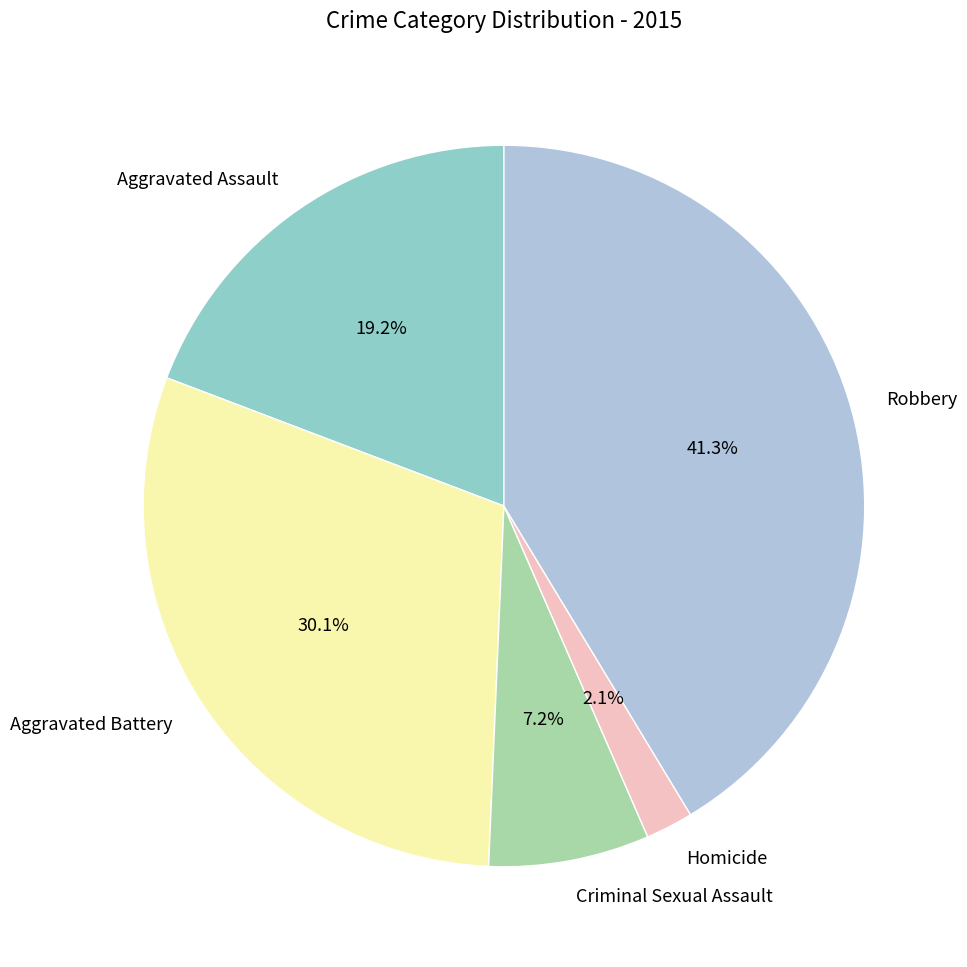

Combined, what portion of the pie is Aggravated Assault and Aggravated Battery?

49.3%